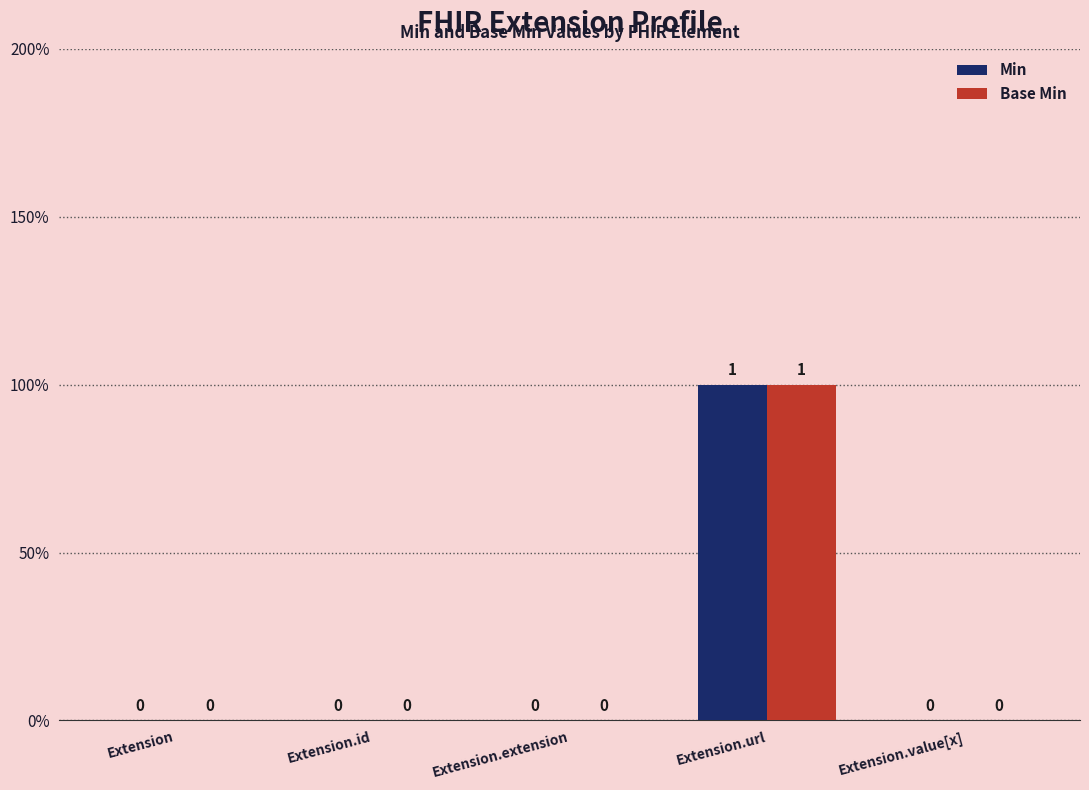

Does the chart contain stacked bars?

No